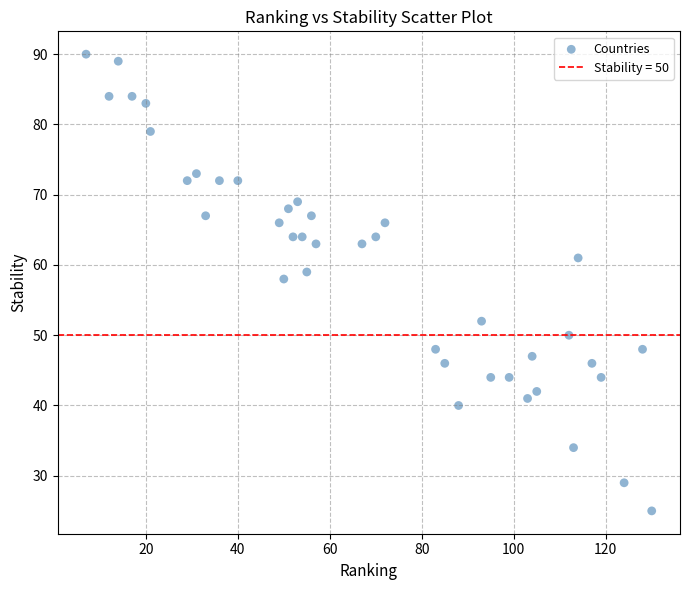

What Y value in the scatter plot is closest to 57?

58